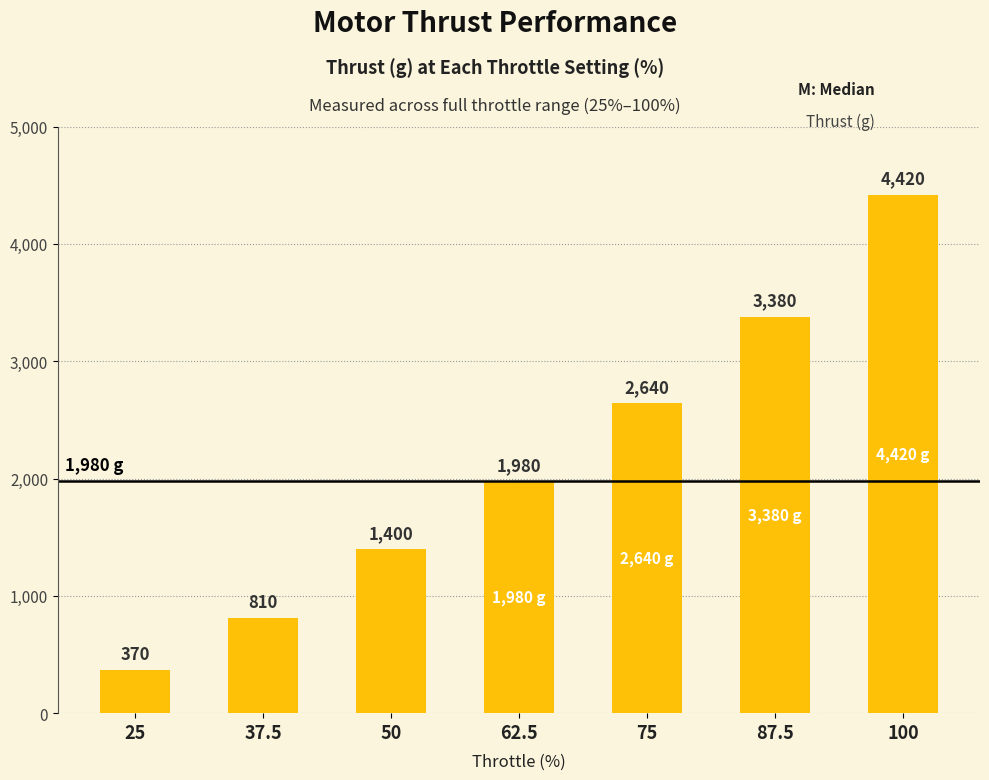

Which label corresponds to the smallest value in the chart?

25